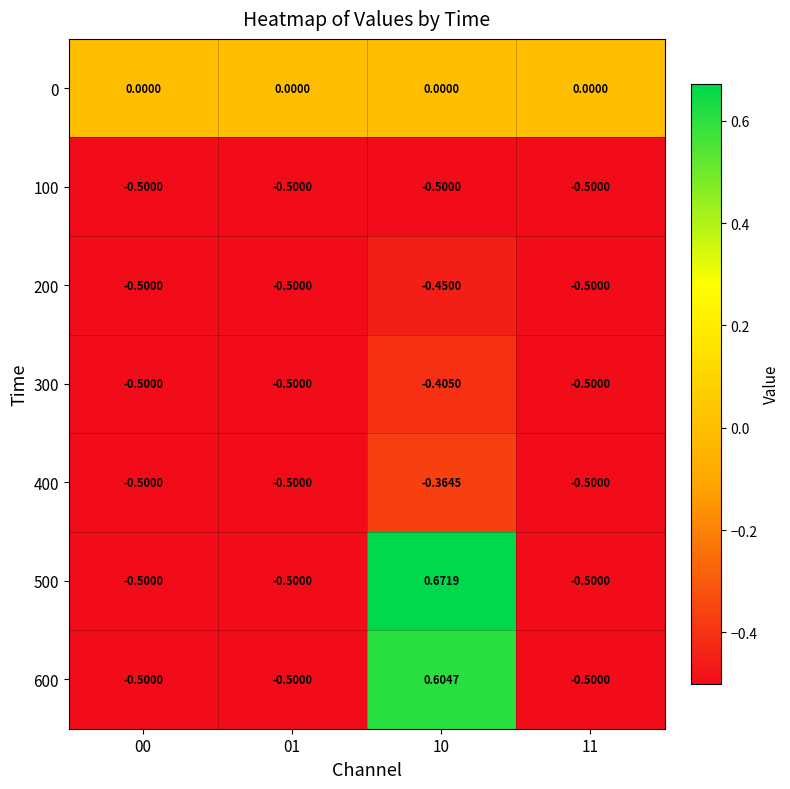

How many series are shown in this chart?

7